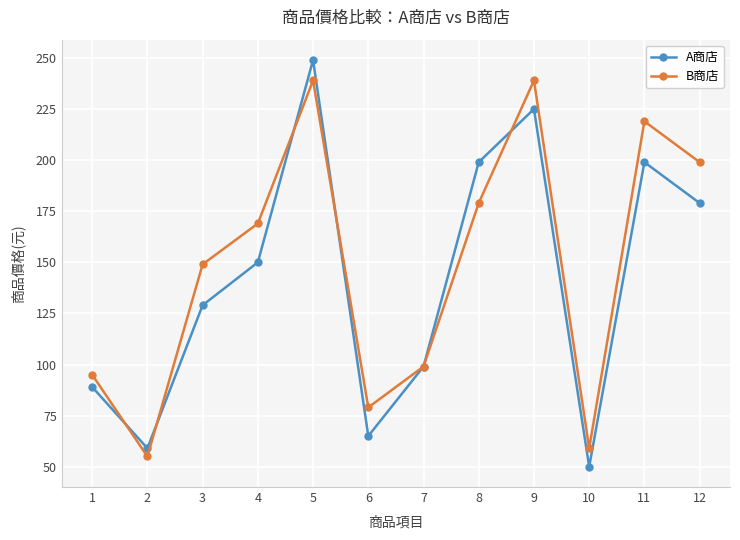

What are all the series names shown in the legend?

A商店, B商店